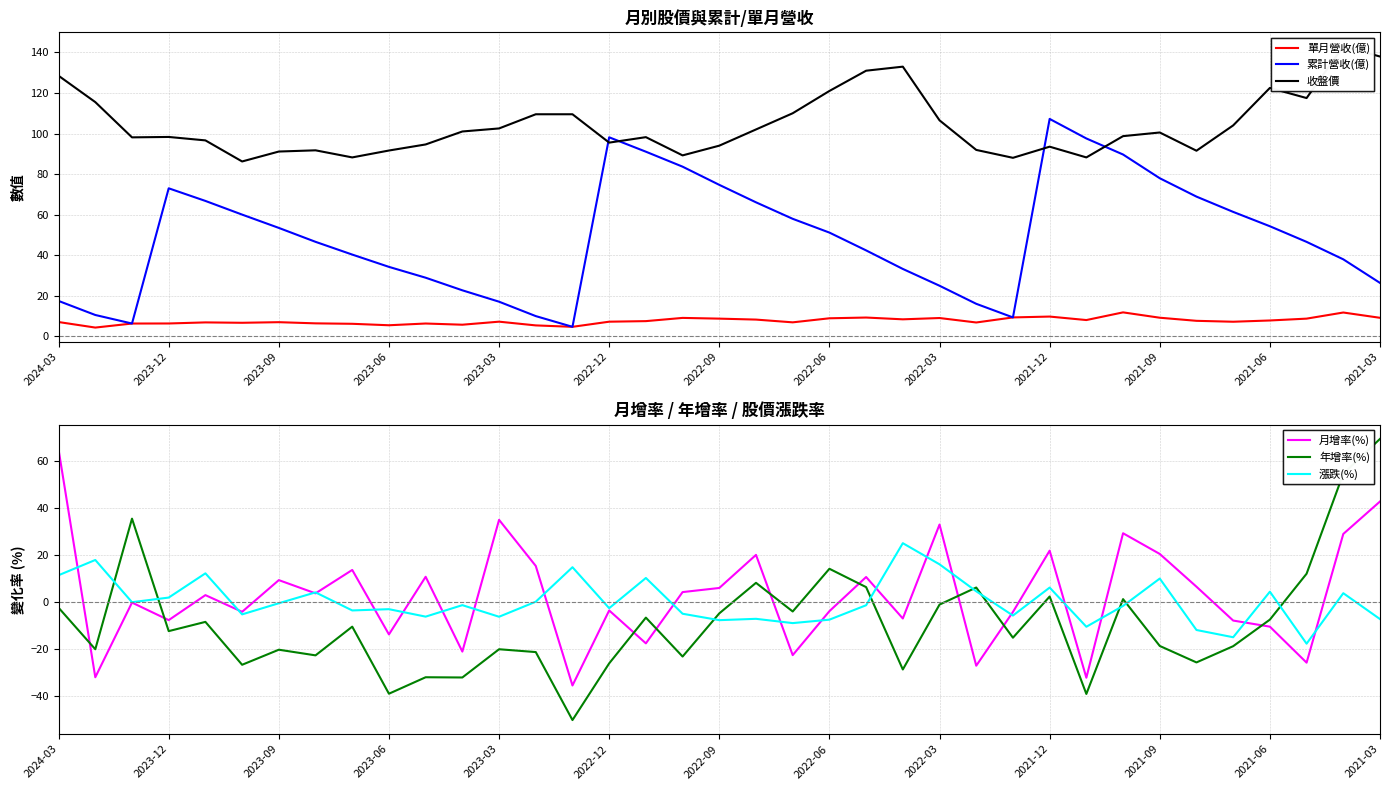

How many data points in 收盤價 are less than 98?

15